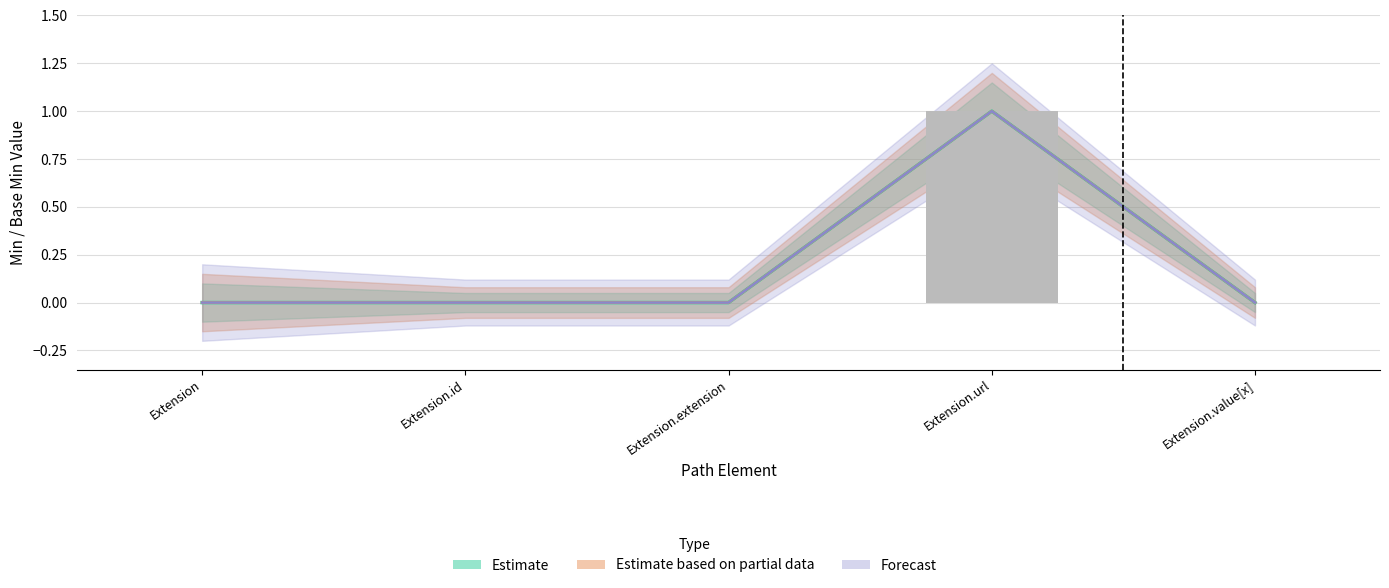

The Min series shows 1 at Extension. True or false?

False